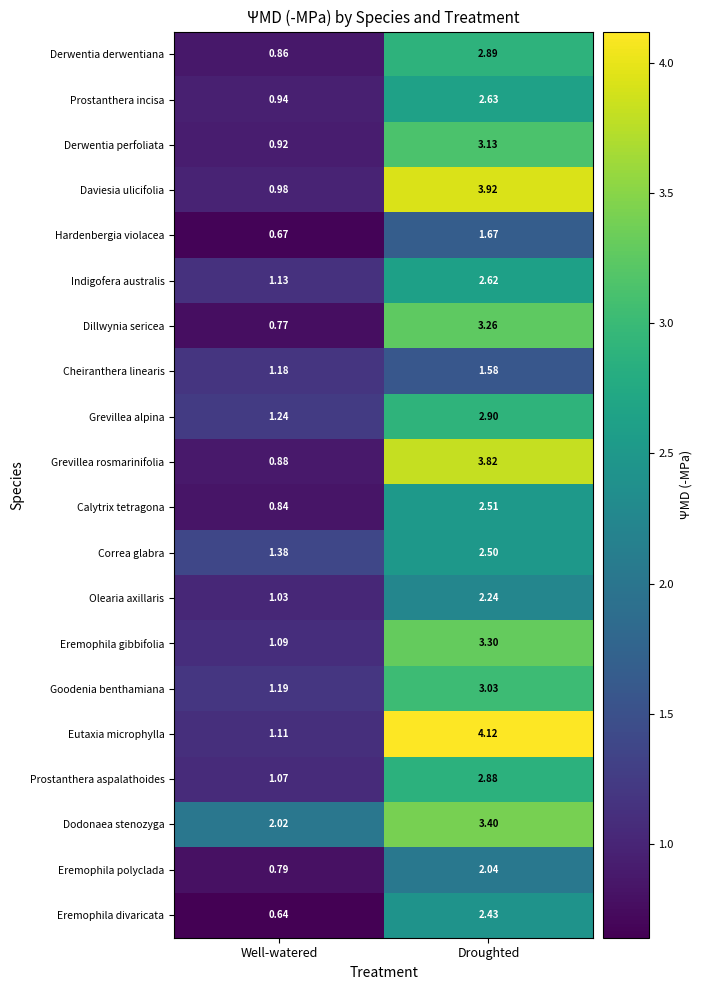

List the series in order of their peak value, highest first.

Eutaxia microphylla, Daviesia ulicifolia, Grevillea rosmarinifolia, Dodonaea stenozyga, Eremophila gibbifolia, Dillwynia sericea, Derwentia perfoliata, Goodenia benthamiana, Grevillea alpina, Derwentia derwentiana, Prostanthera aspalathoides, Prostanthera incisa, Indigofera australis, Calytrix tetragona, Correa glabra, Eremophila divaricata, Olearia axillaris, Eremophila polyclada, Hardenbergia violacea, Cheiranthera linearis